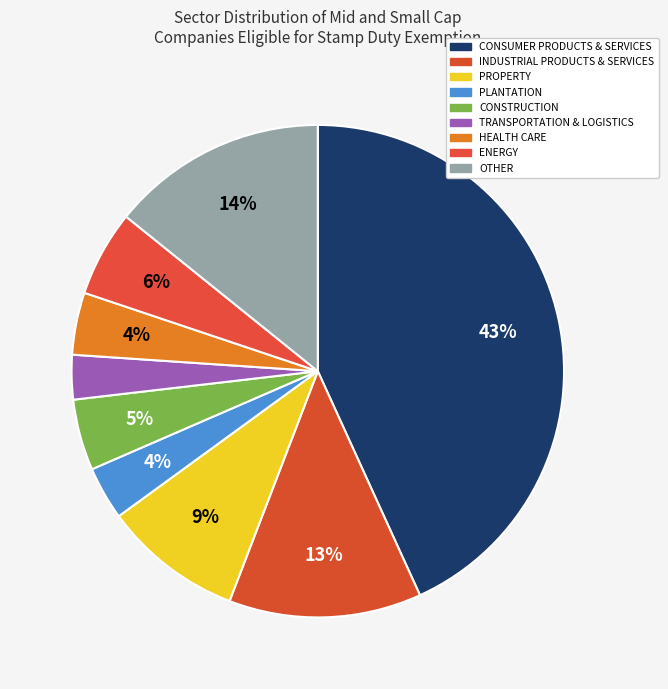

To the nearest percent, what portion does CONSTRUCTION represent?

5%